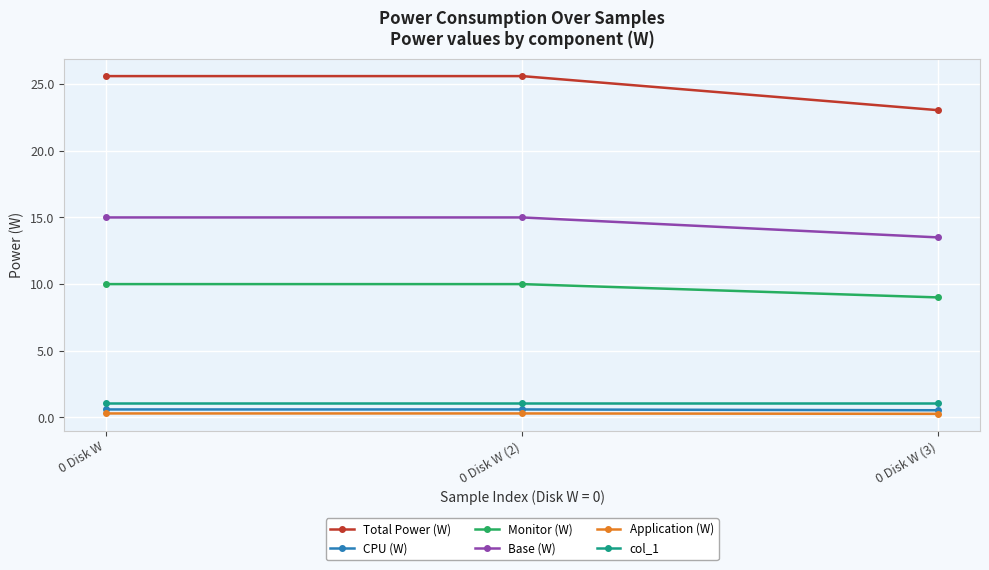

The value of Application (W) at 0 Disk W (3) is 0.3. True or false?

True